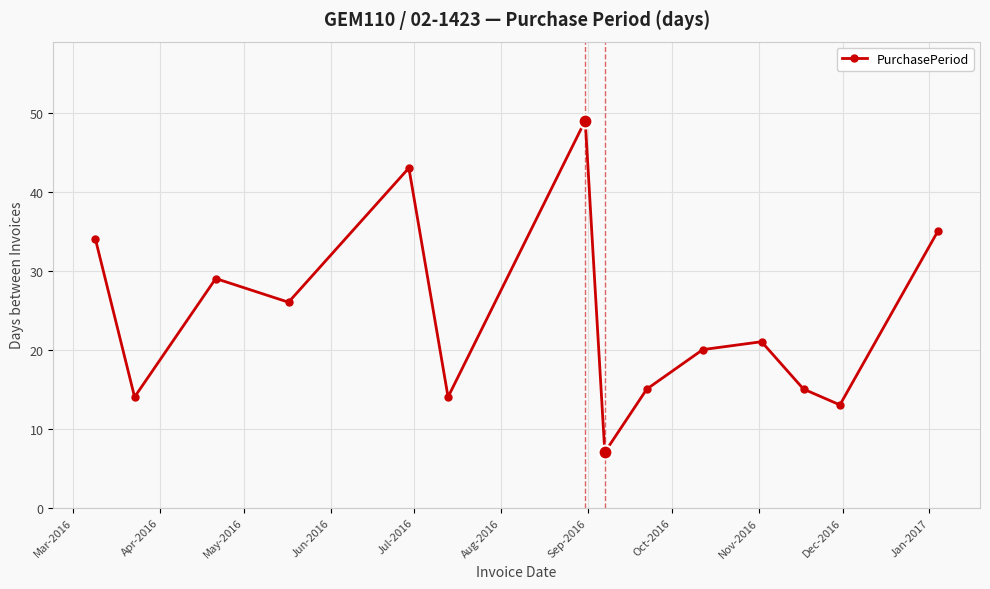

How many interior local peaks (higher than both neighbors) does the data have?

4